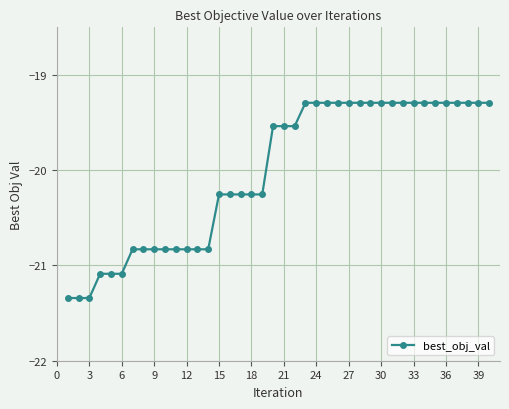

What is the maximum value shown in the chart?

-19.3